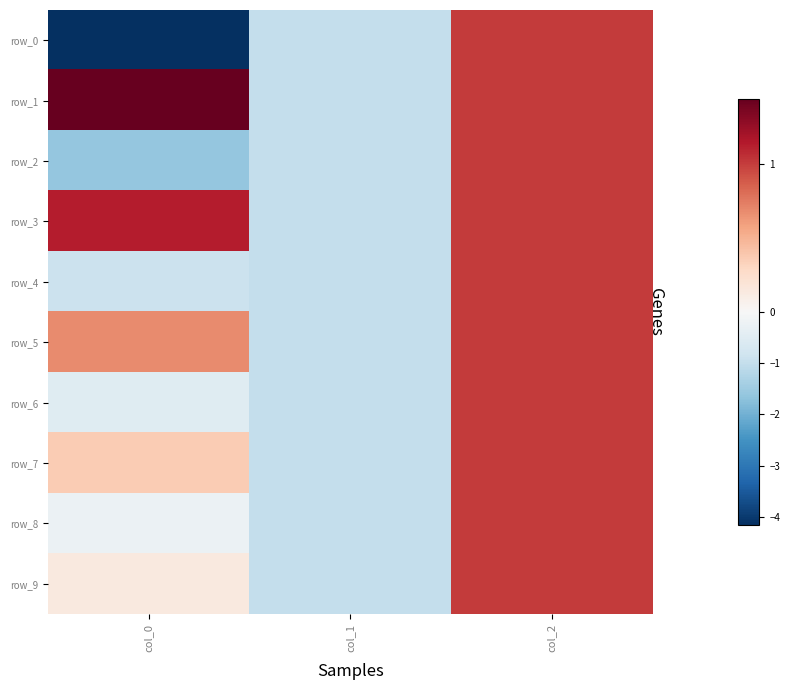

What is the sum of all row_3 values?

1.1